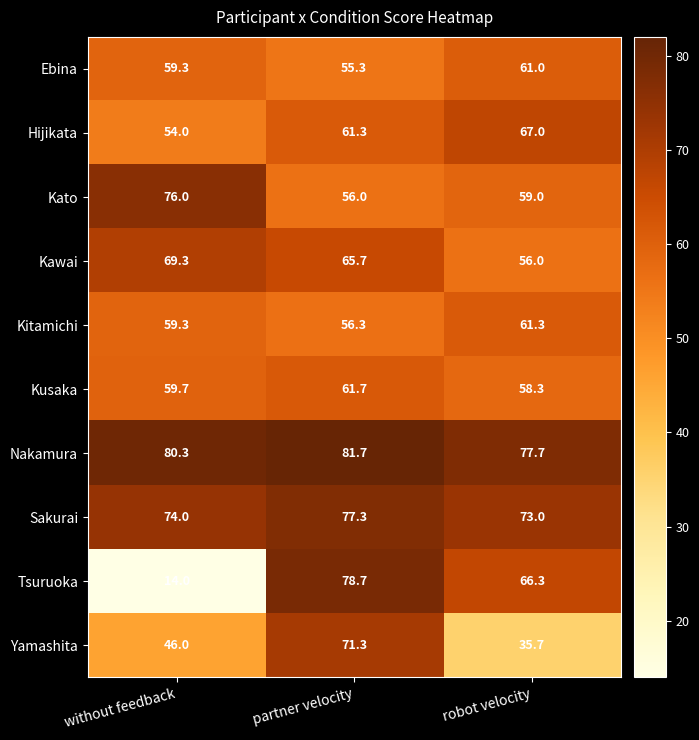

What is the difference between the maximum and second lowest values in the Kitamichi series?

2.0